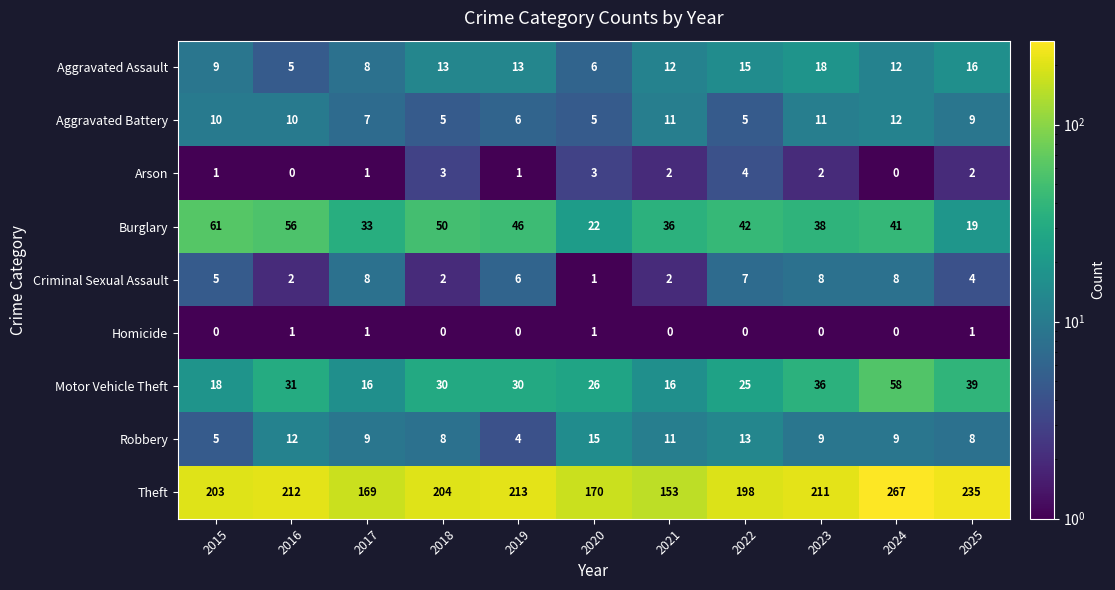

What is the sum of the Aggravated Battery values at 2024 and 2020?

17